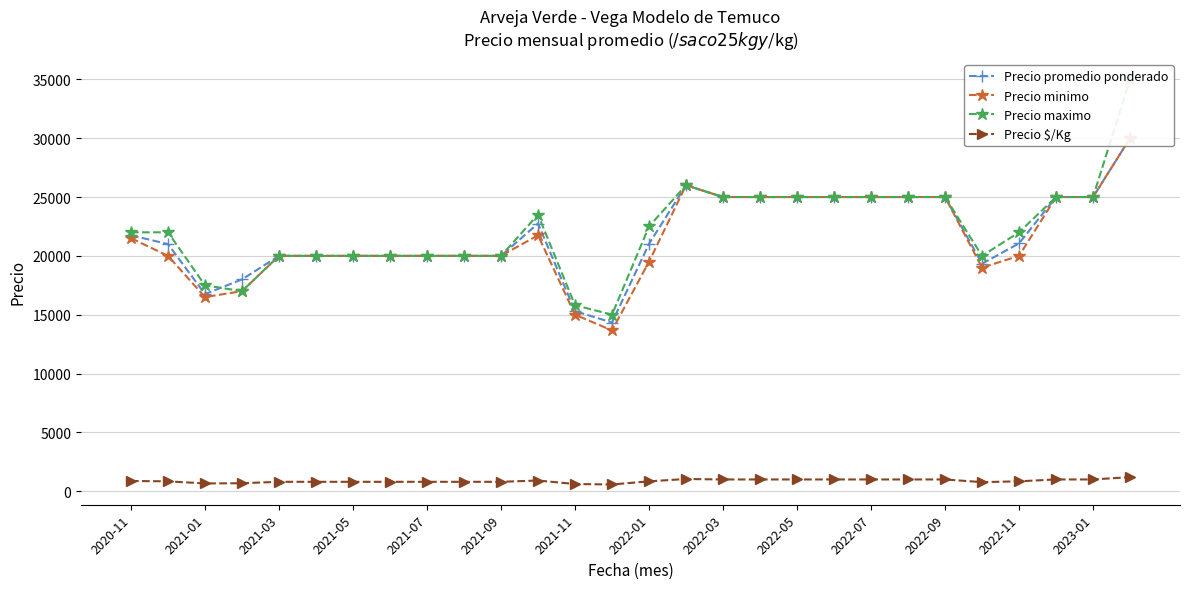

What is the total value across all series at 27?

96200